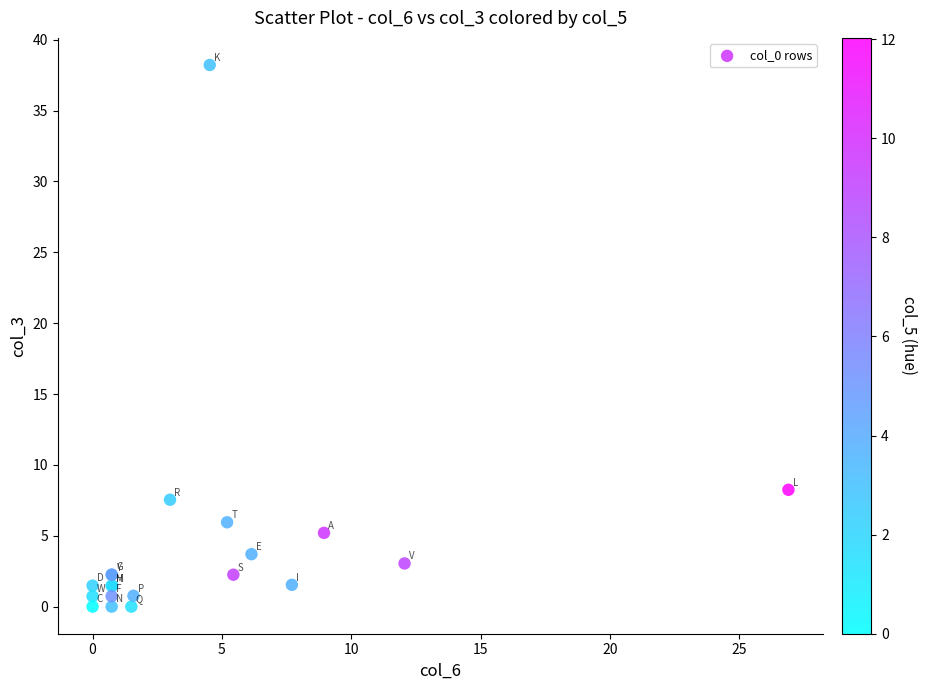

What Y value in the scatter plot is closest to 19?

8.2